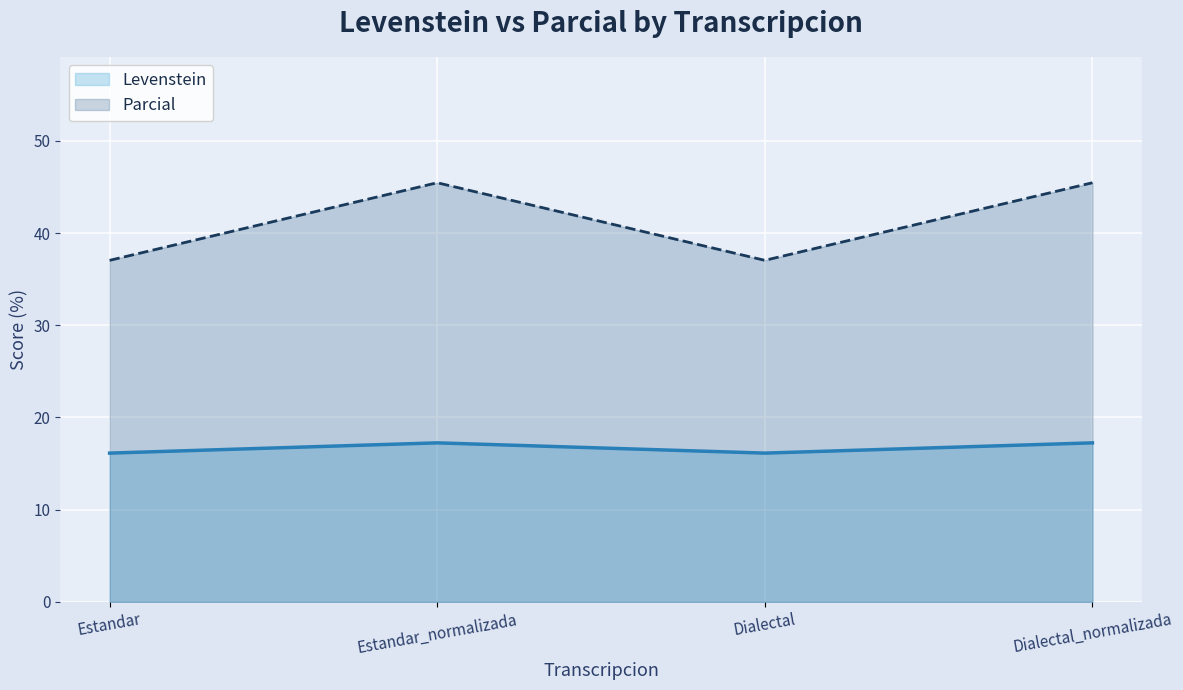

Reading left to right, extract all data points from this chart.

Levenstein: 16.1	17.2	16.1	17.2
Parcial: 37.0	45.5	37.0	45.5